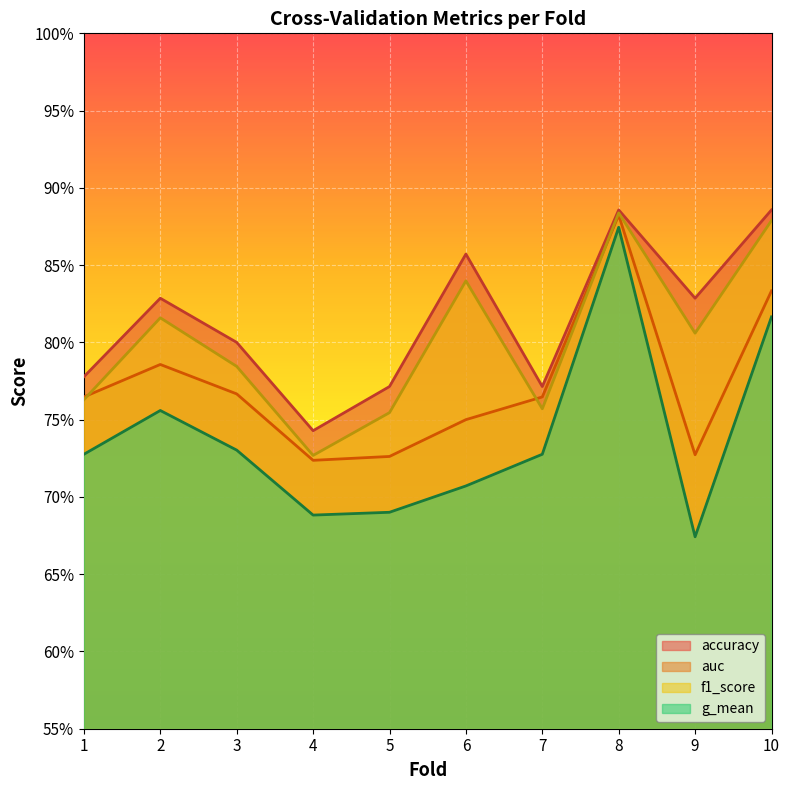

List the series in order of their peak value, lowest first.

g_mean, auc, f1_score, accuracy